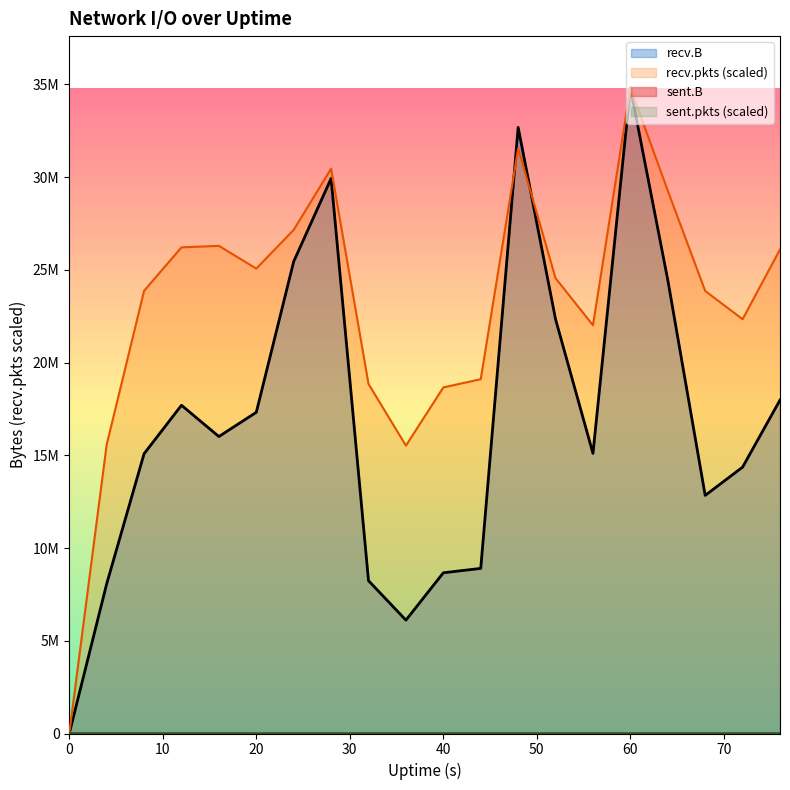

List the series in order of their peak value, lowest first.

sent.B, sent.pkts, recv.B, recv.pkts